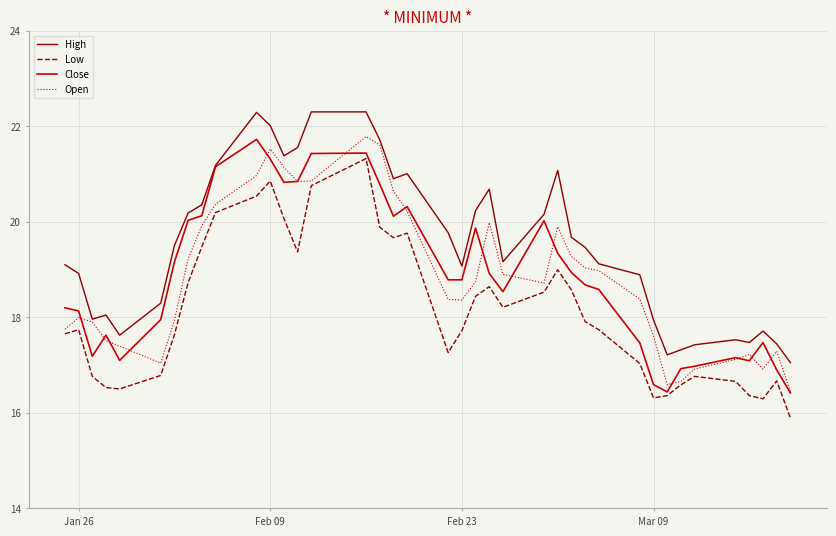

What is the minimum value for Close?

16.4